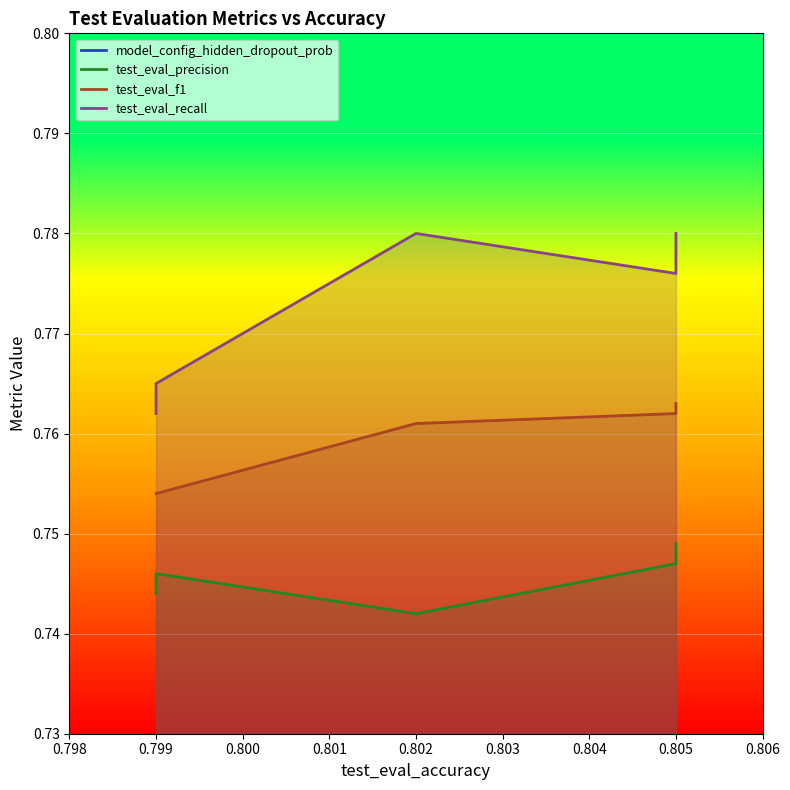

What is the total value across all series at 0.802?

2.8